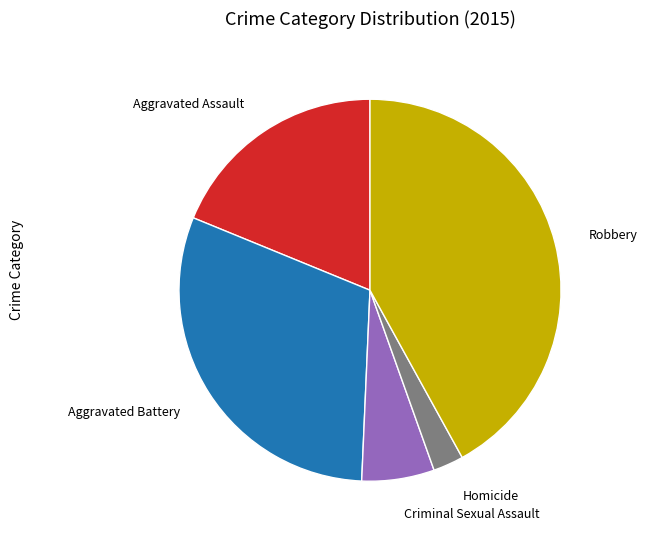

Is there any slice that represents more than half of the pie?

No